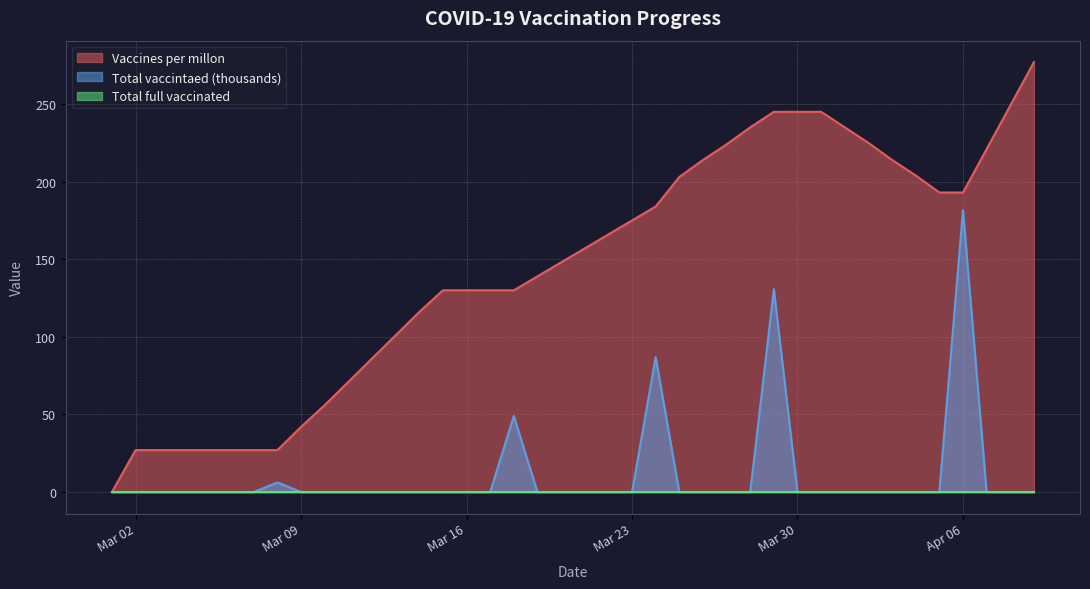

At which category is the sum across all series the highest?

2021-03-29